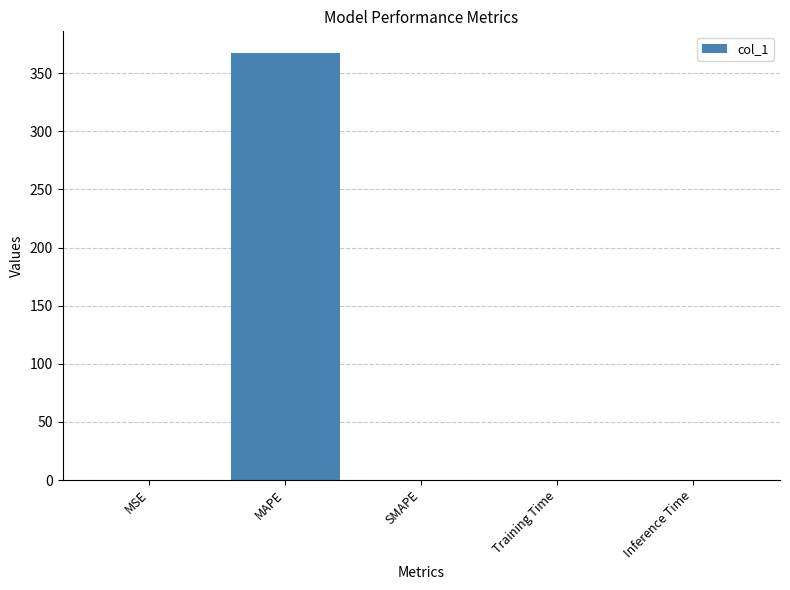

What is the sum of all values?

367.7